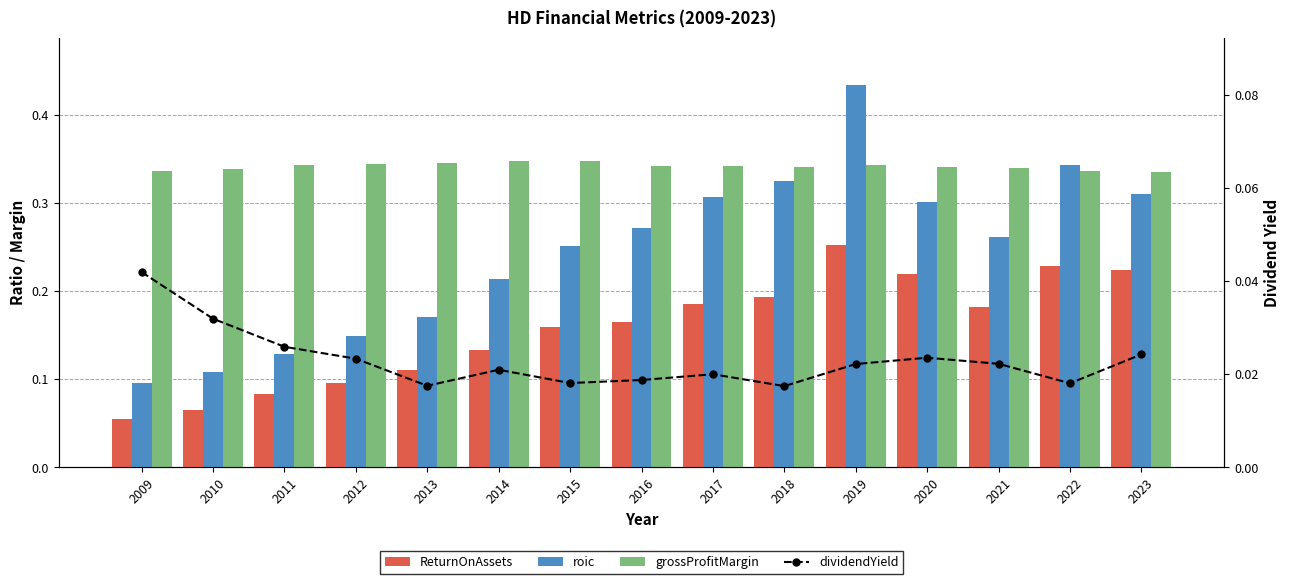

List the series in order of their peak value, highest first.

roic, grossProfitMargin, ReturnOnAssets, dividendYield